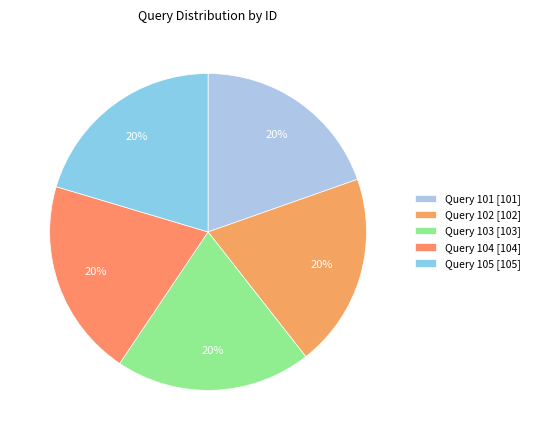

Which category has the smallest portion of the pie?

Query 101